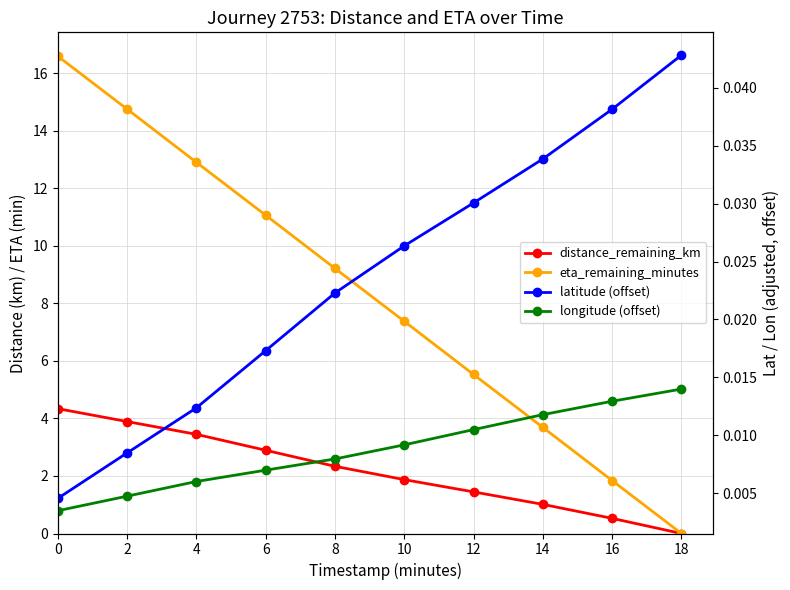

Which series changed the most between 2 and 8?

eta_remaining_minutes